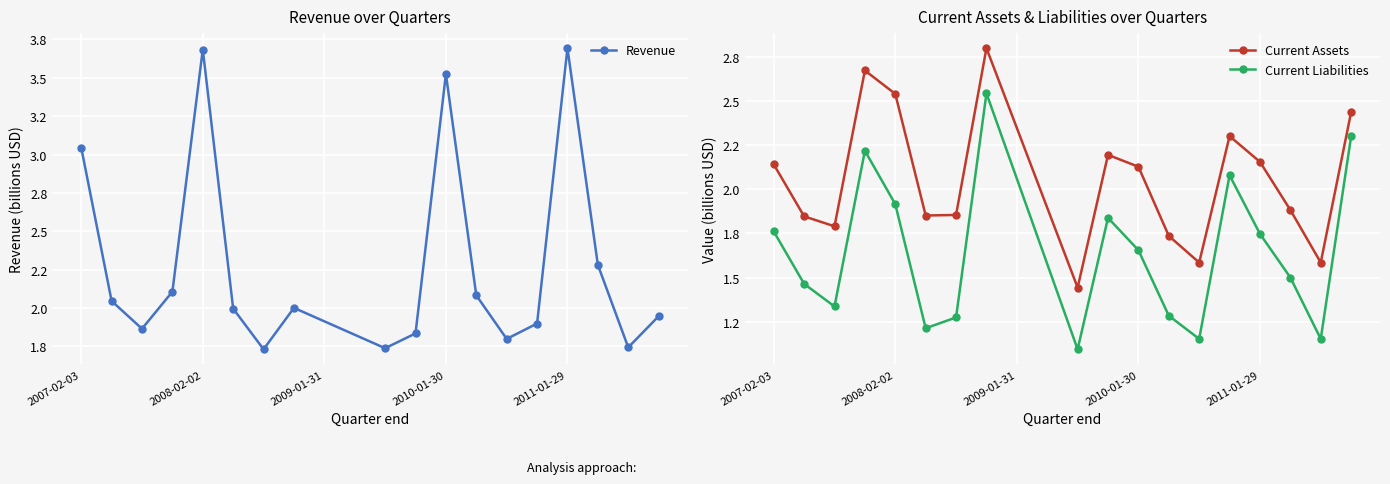

How many times do Revenue and Current Assets cross each other?

9